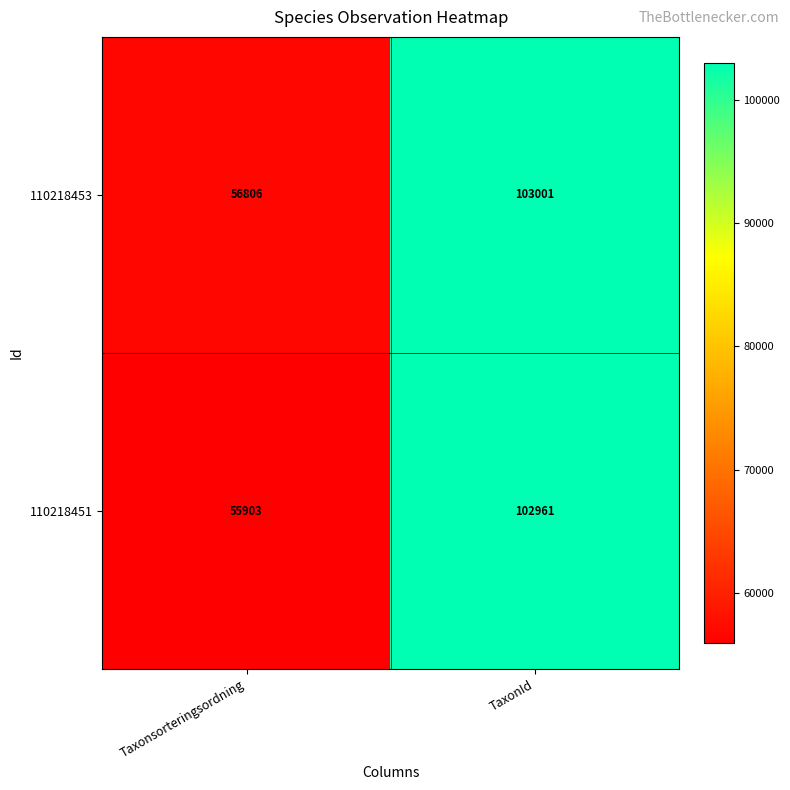

At which category is the sum across all series the highest?

TaxonId